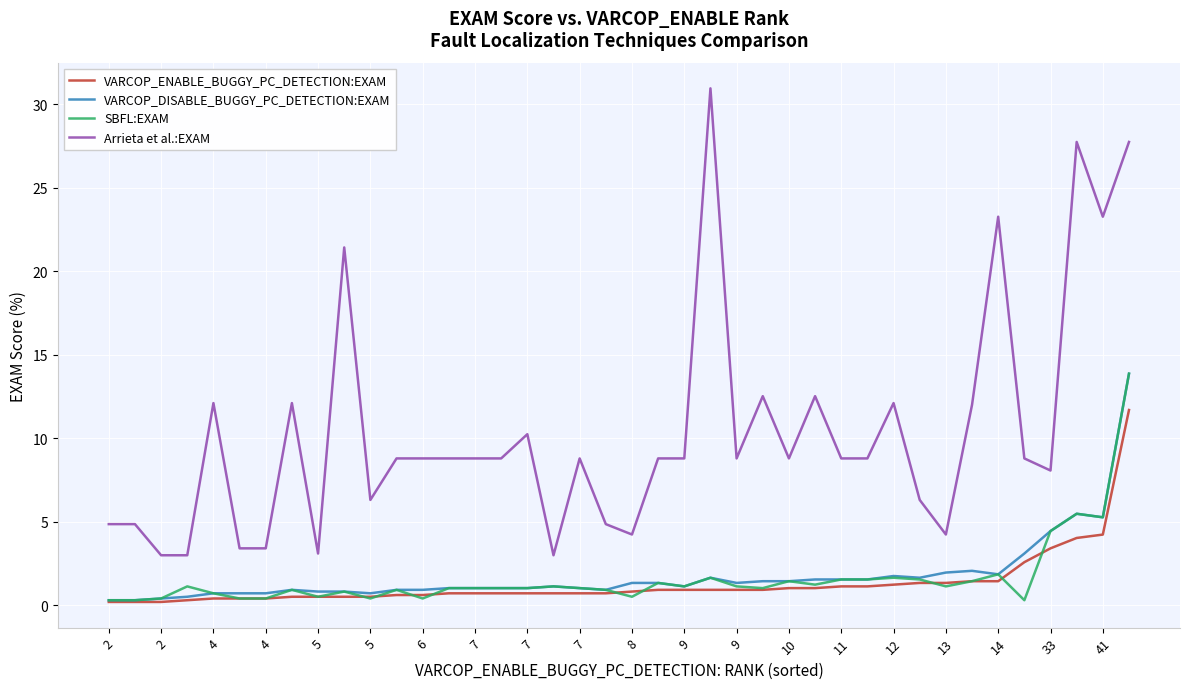

Which series has the widest spread of values?

Arrieta et al.:EXAM